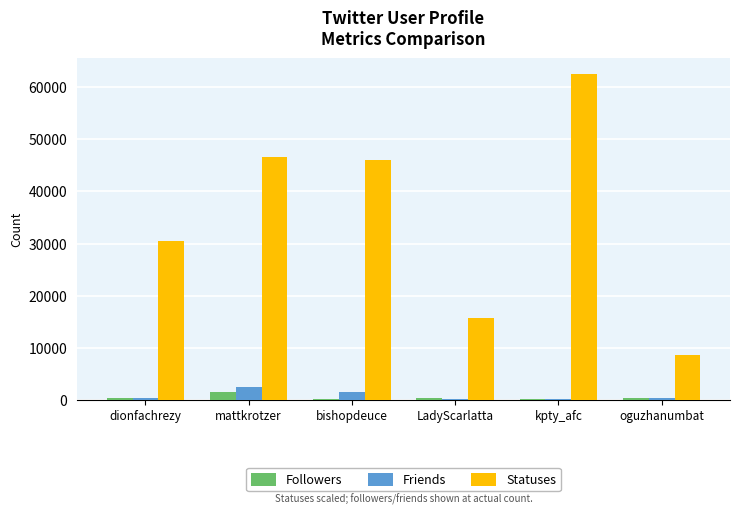

What are all the series names shown in the legend?

Followers, Friends, Statuses